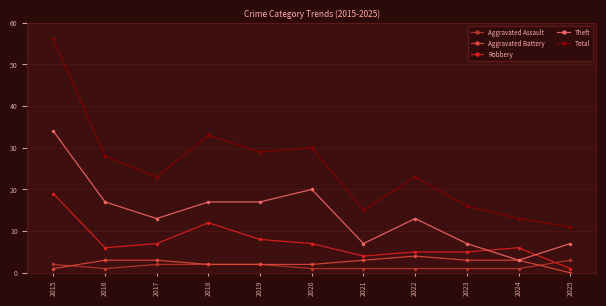

How many lines are shown in the chart?

5